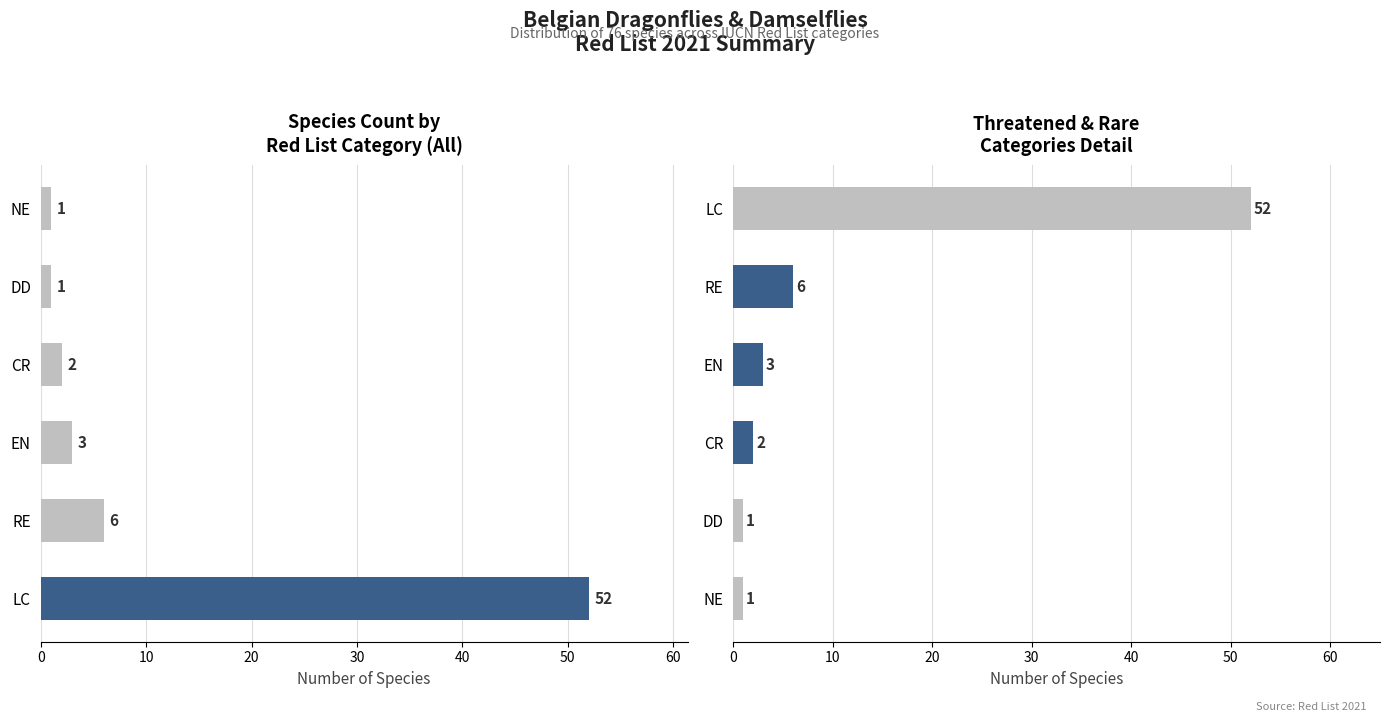

Between 20 and 30, which series saw the biggest shift?

Species count